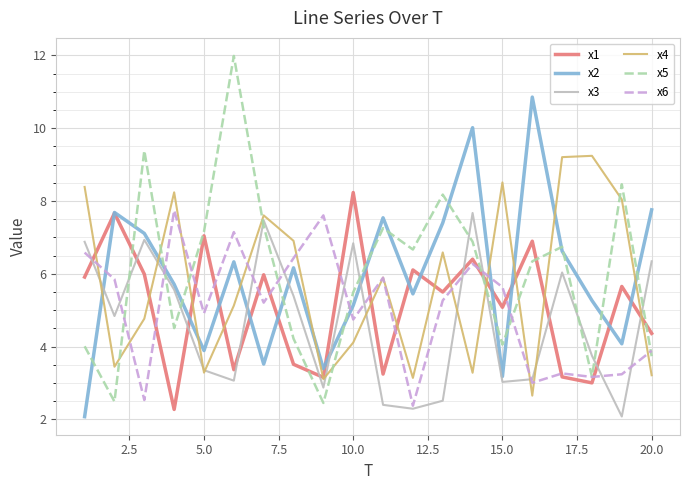

What is the smallest value displayed?

2.1